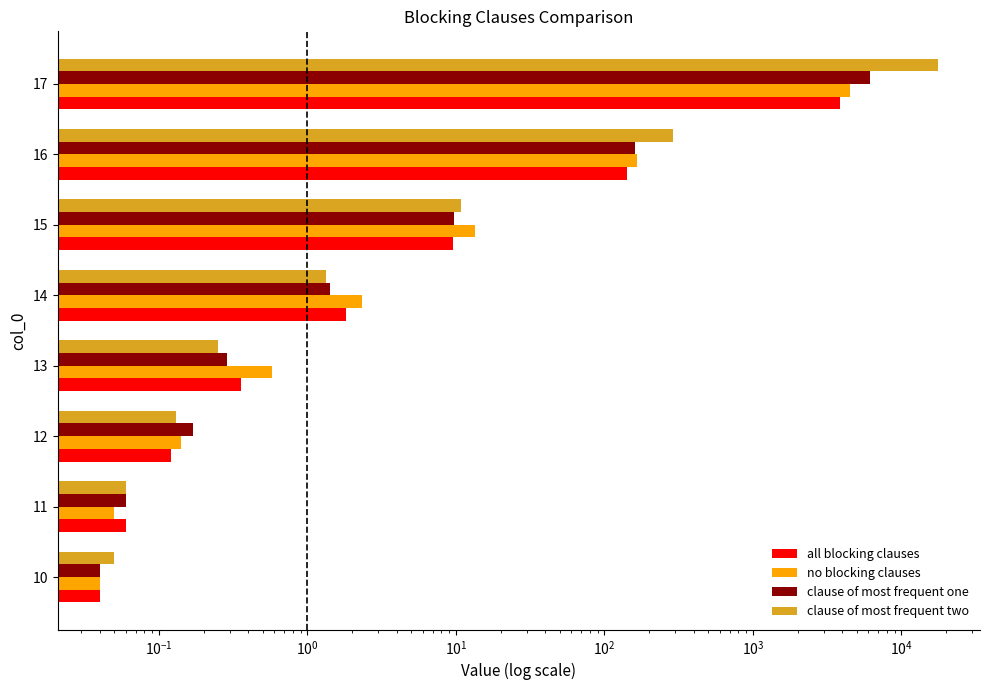

How many data points in all blocking clauses are above 1?

4